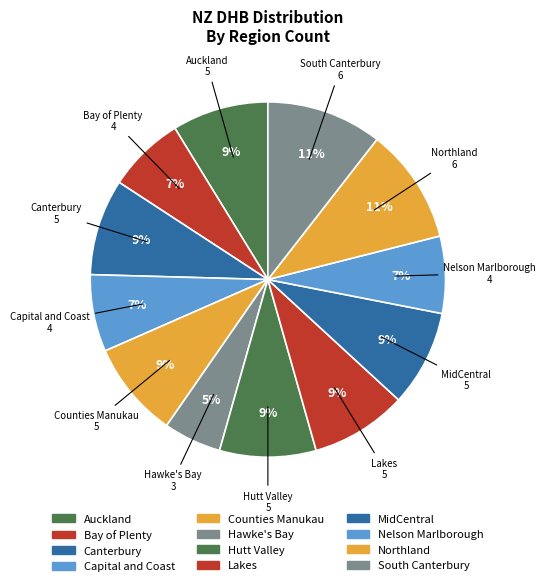

Does Hawke's Bay account for over 50% of the chart?

No